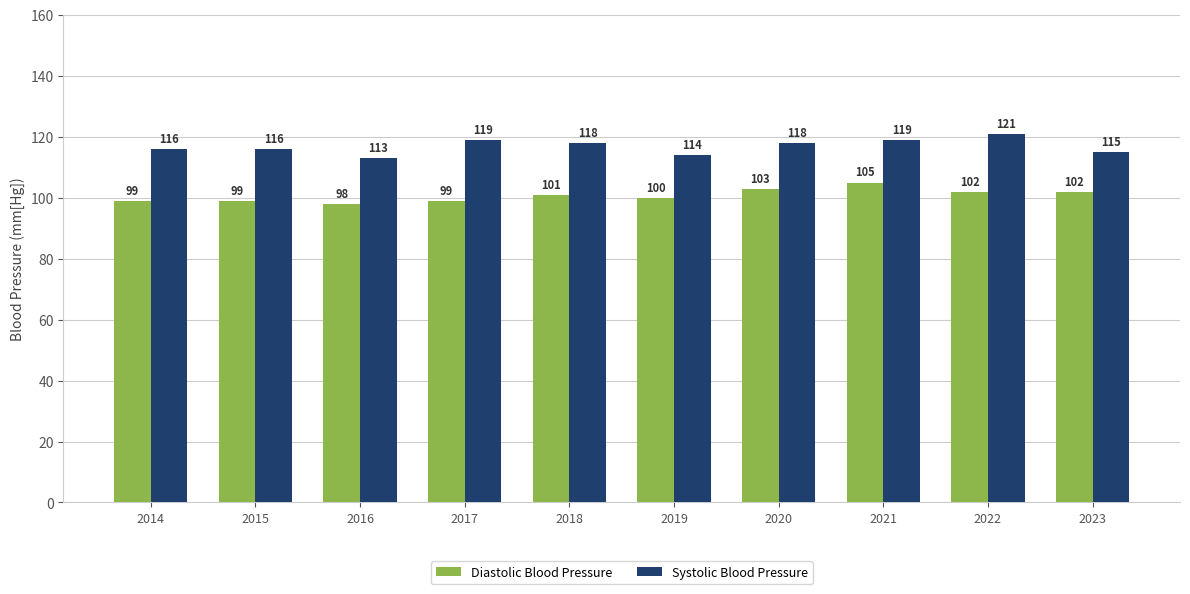

Reading left to right, transcribe all the data shown in this chart.

Diastolic Blood Pressure: 2014=99	2015=99	2016=98	2017=99	2018=101	2019=100	2020=103	2021=105	2022=102	2023=102
Systolic Blood Pressure: 2014=116	2015=116	2016=113	2017=119	2018=118	2019=114	2020=118	2021=119	2022=121	2023=115